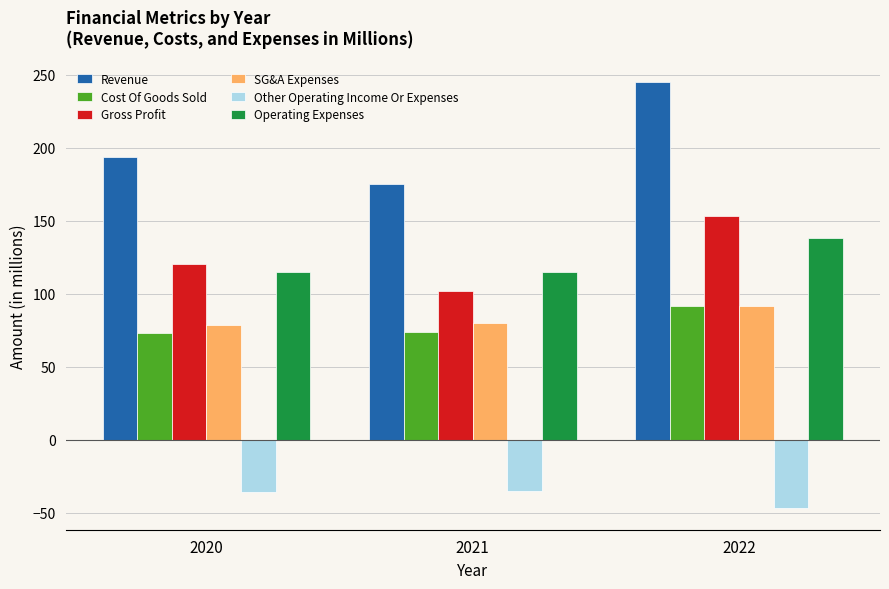

What is the approximate value of Gross Profit at 2022?

153.2